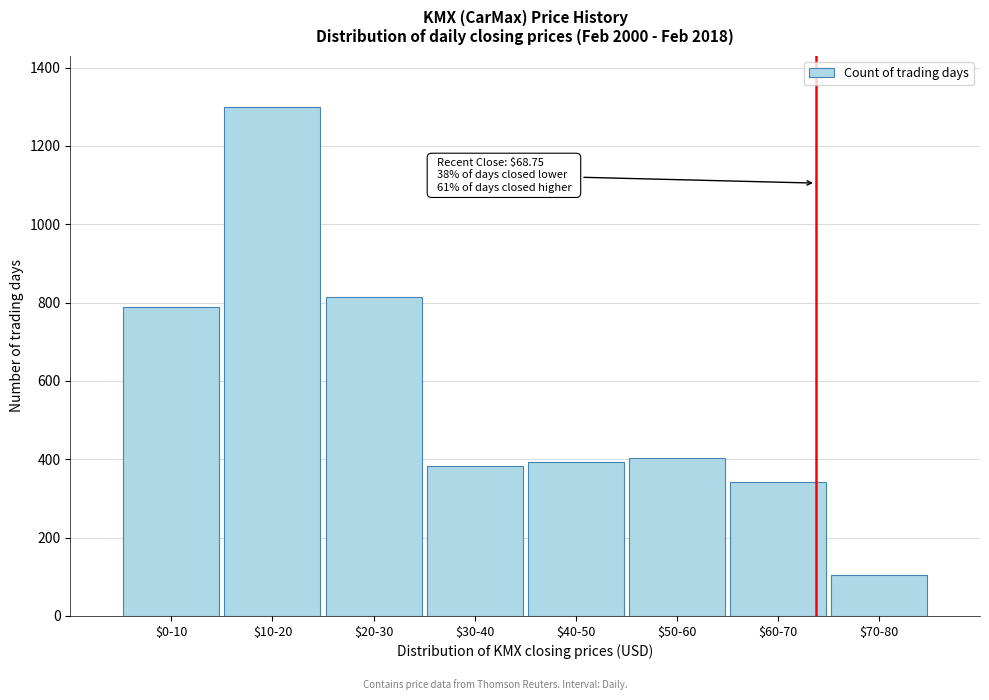

Reading left to right, transcribe all the data shown in this chart.

790	1300	815	384	393	403	341	105